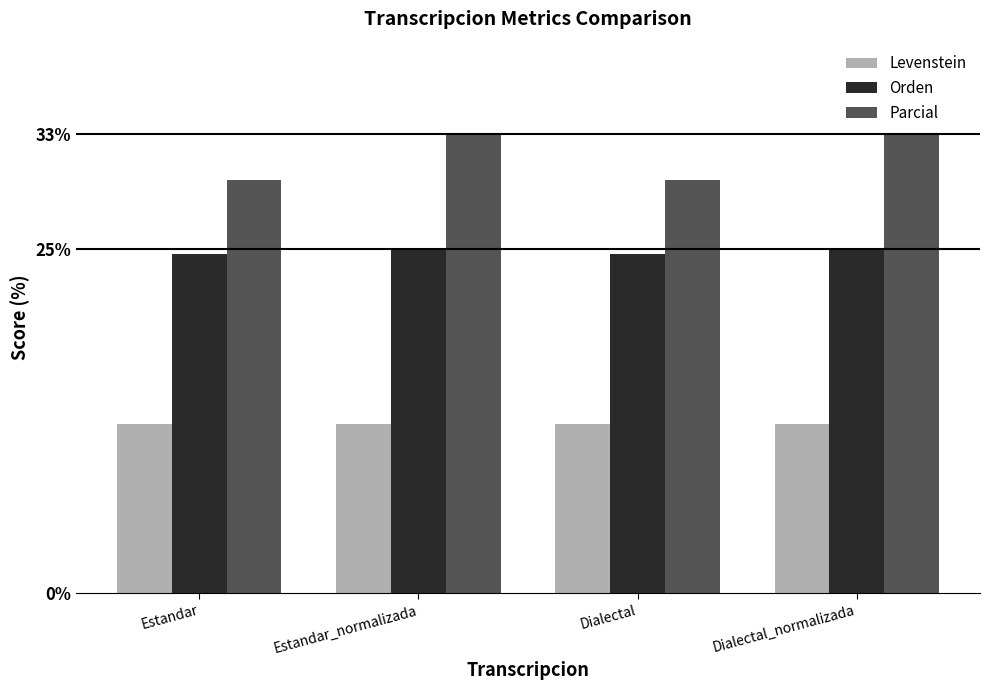

What is the approximate value of Levenstein at Dialectal?

12.3